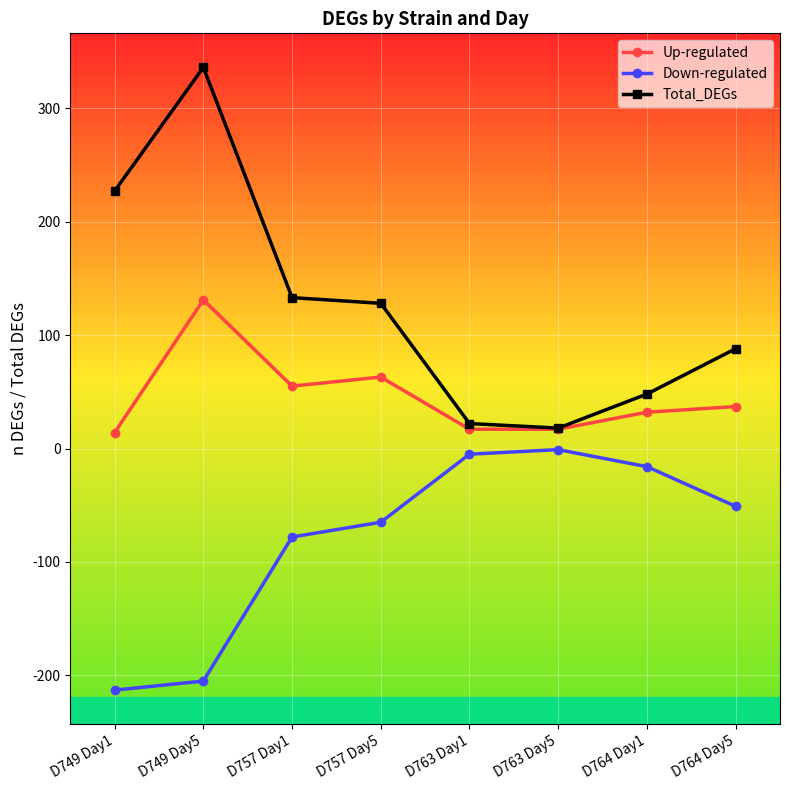

Reading left to right, transcribe all the data shown in this chart.

Up-regulated: D749 Day1=14	D749 Day5=131	D757 Day1=55	D757 Day5=63	D763 Day1=17	D763 Day5=17	D764 Day1=32	D764 Day5=37
Down-regulated: D749 Day1=-213	D749 Day5=-205	D757 Day1=-78	D757 Day5=-65	D763 Day1=-5	D763 Day5=-1	D764 Day1=-16	D764 Day5=-51
Total_DEGs: D749 Day1=227	D749 Day5=336	D757 Day1=133	D757 Day5=128	D763 Day1=22	D763 Day5=18	D764 Day1=48	D764 Day5=88